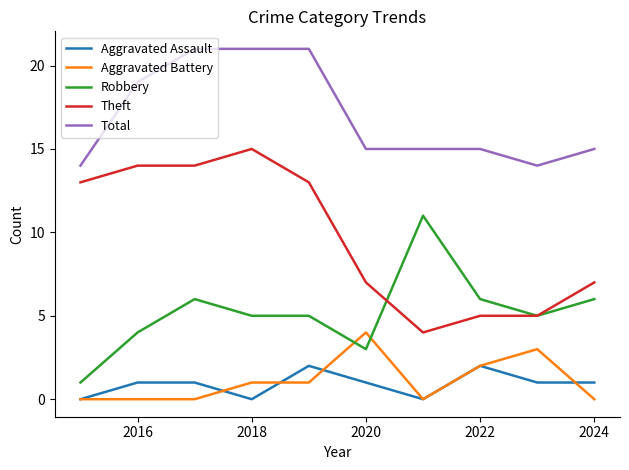

Rank the series by their maximum value, from highest to lowest.

Total, Theft, Robbery, Aggravated Battery, Aggravated Assault